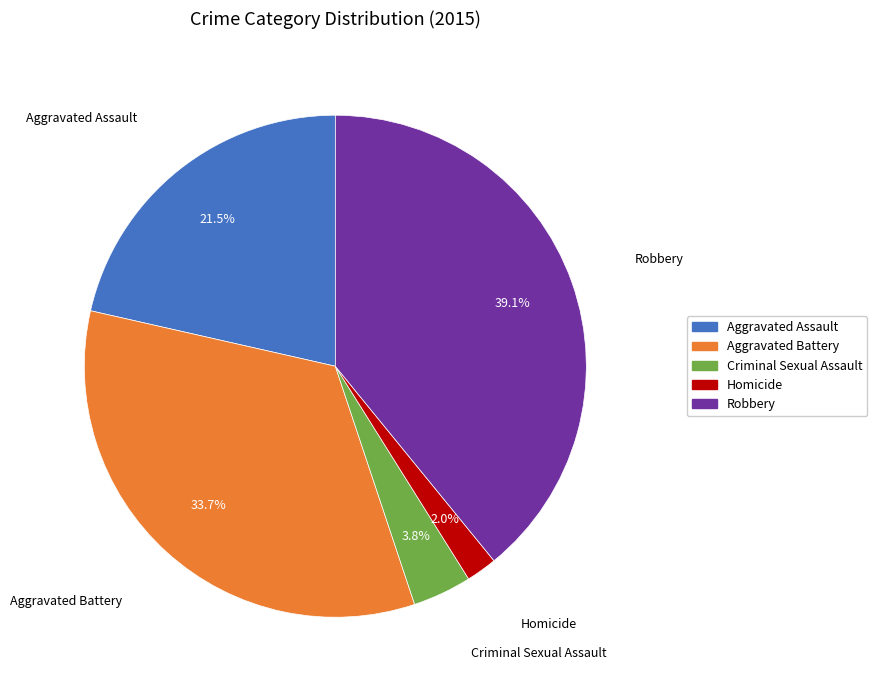

What percentage is the Robbery slice, to the nearest percent?

39%